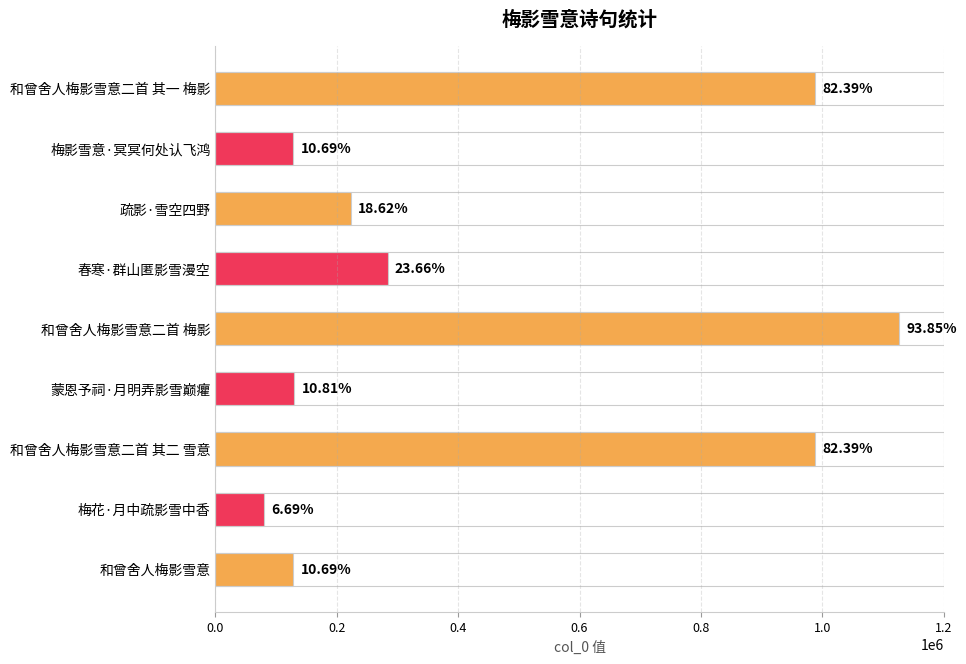

What is the change in value from 春寒·群山匿影雪漫空 to 和曾舍人梅影雪意?

-155595